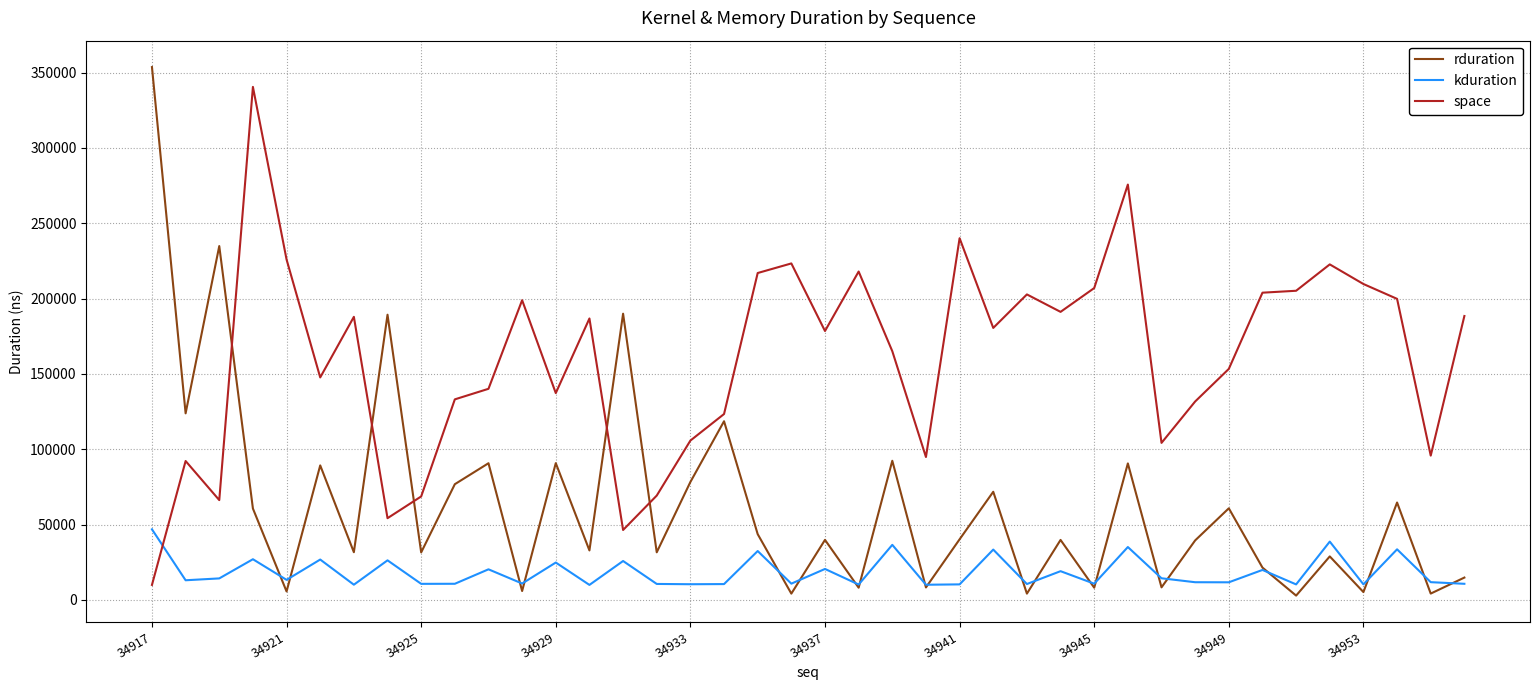

How many lines are shown in the chart?

3